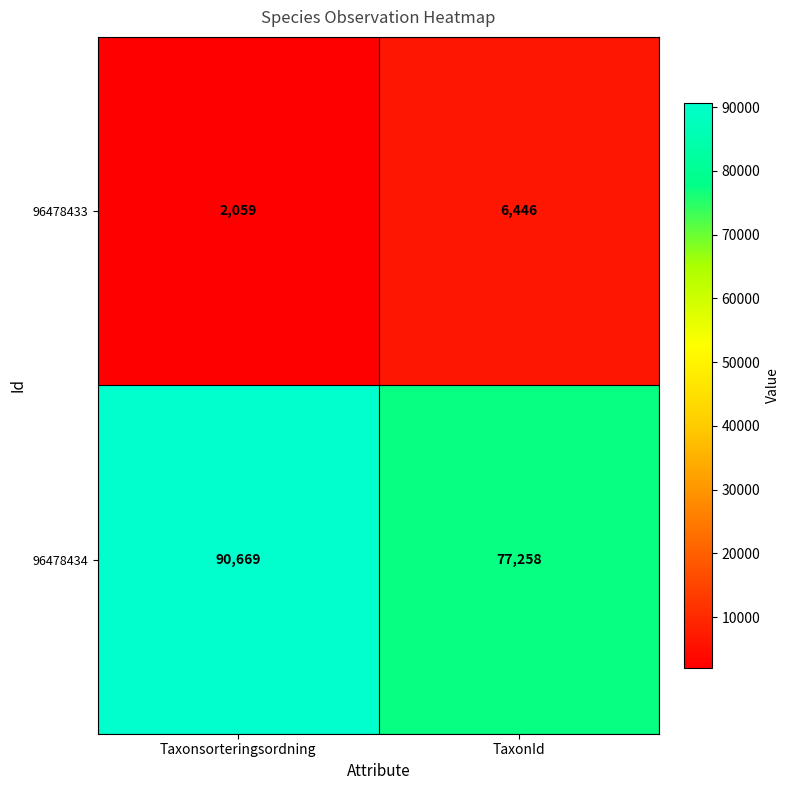

What is the smallest value displayed?

2059